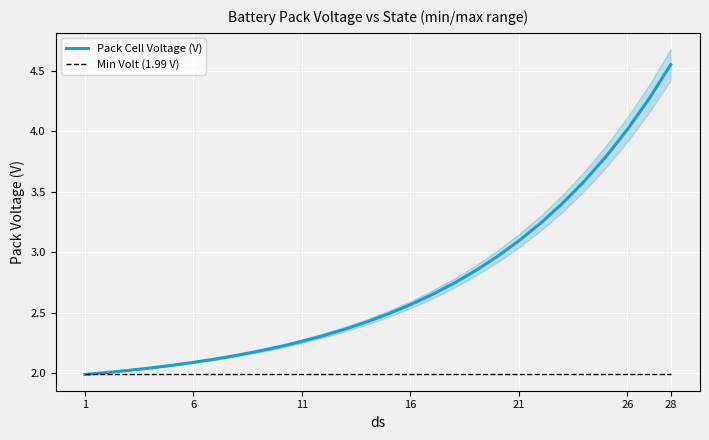

What are all the series names shown in the legend?

Pack Cell Voltage (V), Min Volt (1.99 V)